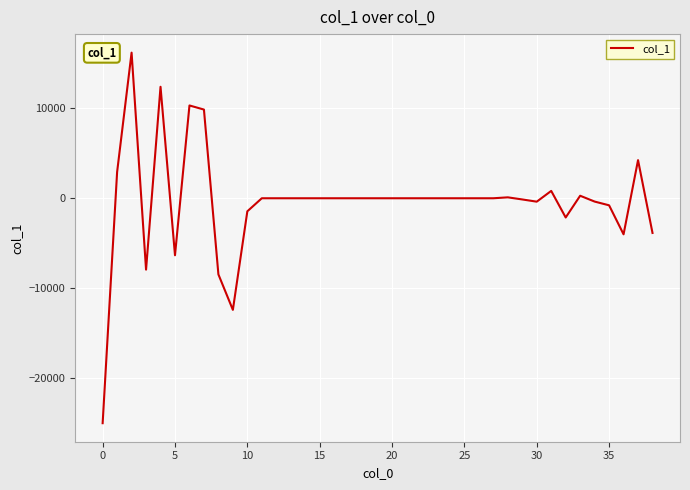

What is the smallest value displayed?

-25060.2